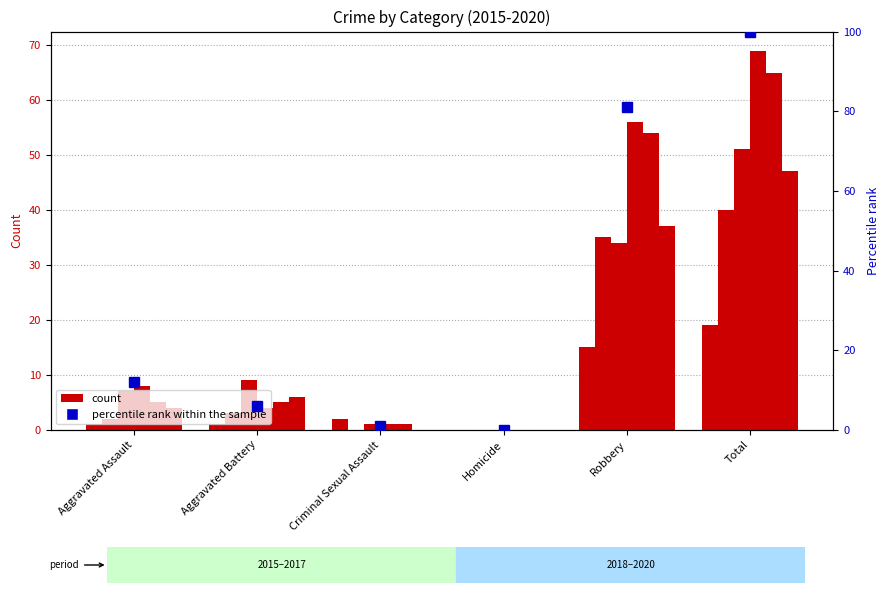

List the labels in order of value, smallest first.

Homicide, Criminal Sexual Assault, Aggravated Battery, Aggravated Assault, Robbery, Total